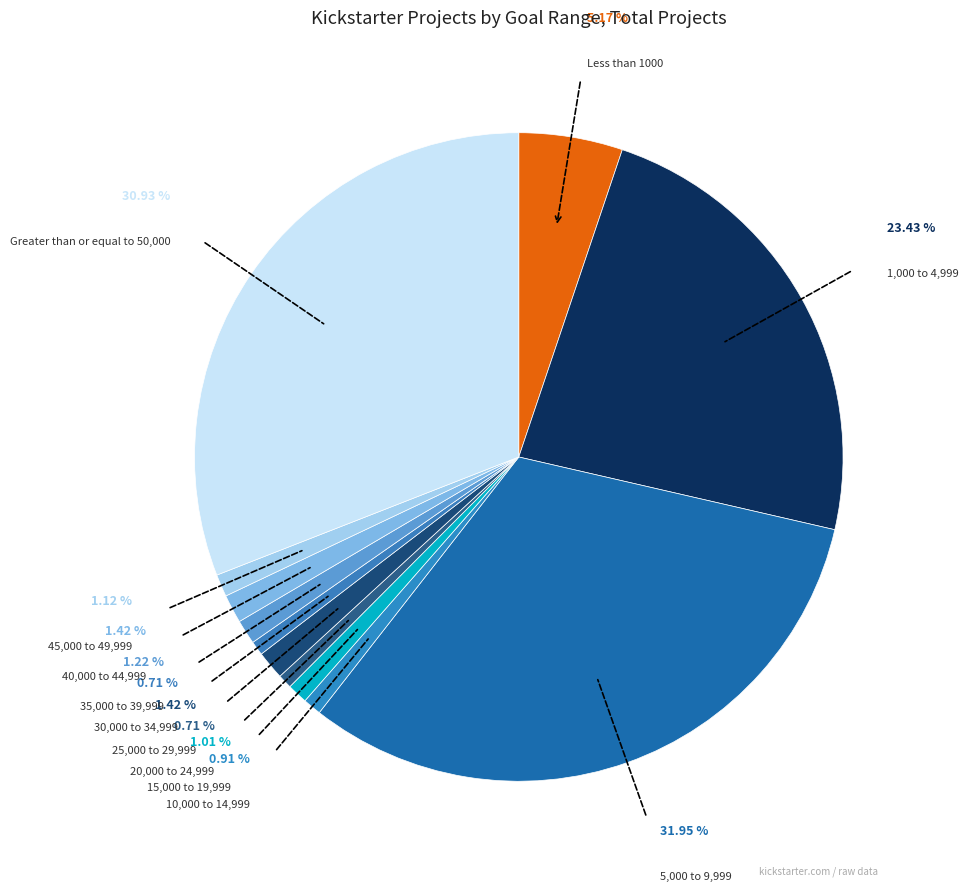

Does Less than 1000 represent more than half of the total?

No